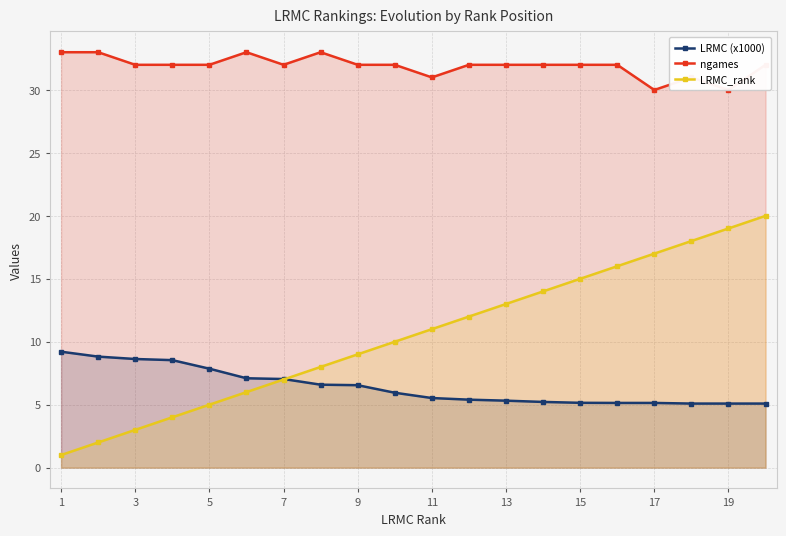

Reading right to left, transcribe all the data shown in this chart.

LRMC (x1000): 5.1	5.1	5.1	5.1	5.1	5.2	5.2	5.3	5.4	5.5	6.0	6.5	6.6	7.0	7.1	7.9	8.5	8.6	8.8	9.2
ngames: 32.0	30.0	31.0	30.0	32.0	32.0	32.0	32.0	32.0	31.0	32.0	32.0	33.0	32.0	33.0	32.0	32.0	32.0	33.0	33.0
LRMC_rank: 20.0	19.0	18.0	17.0	16.0	15.0	14.0	13.0	12.0	11.0	10.0	9.0	8.0	7.0	6.0	5.0	4.0	3.0	2.0	1.0